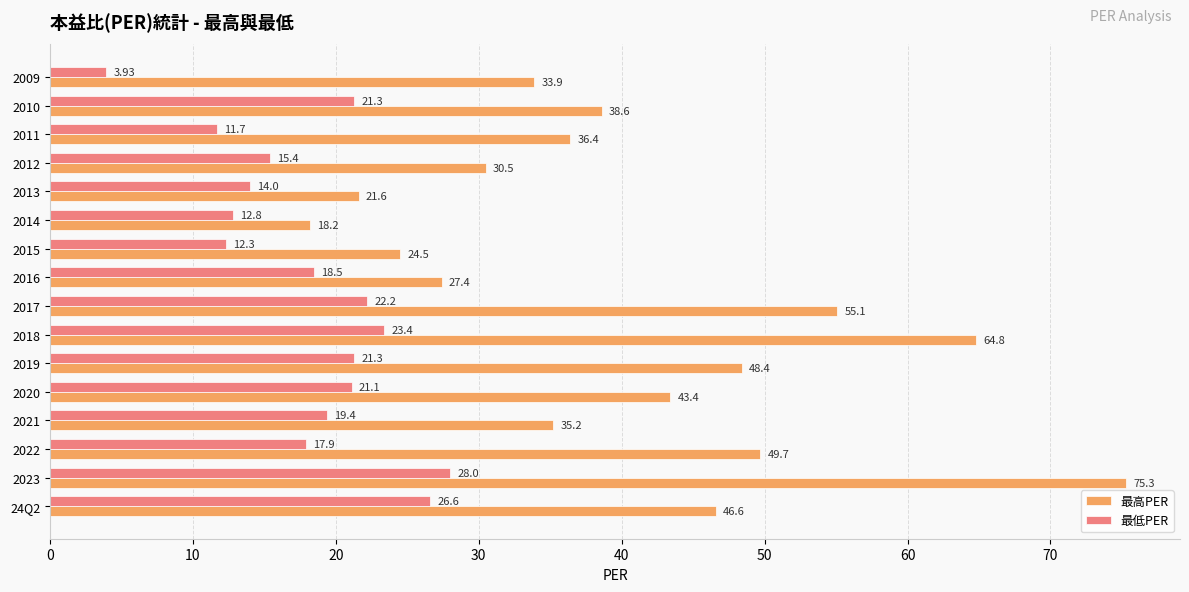

Rank the categories by 最高PER value from lowest to highest.

2014, 2013, 2015, 2016, 2012, 2009, 2021, 2011, 2010, 2020, 24Q2, 2019, 2022, 2017, 2018, 2023